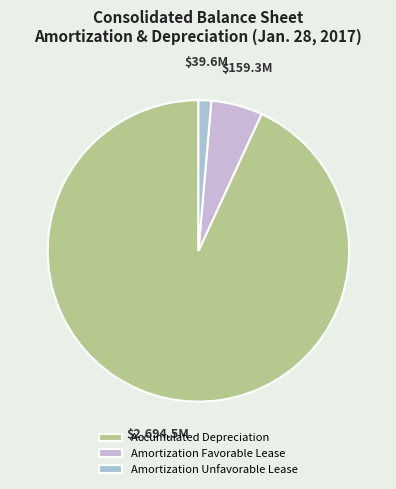

How many slices are in this pie chart?

3